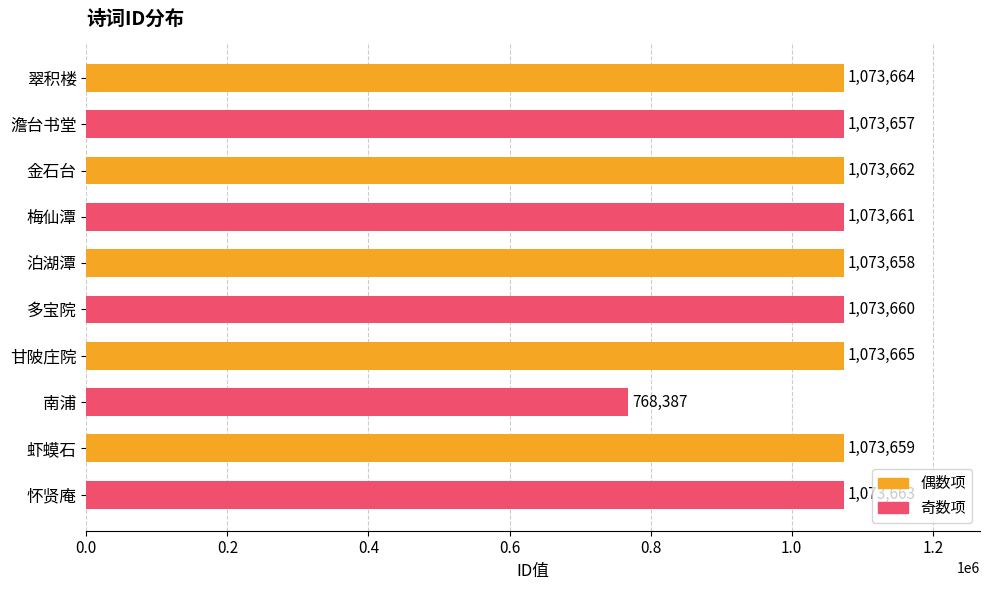

List the labels in order of value, smallest first.

南浦, 澹台书堂, 泊湖潭, 虾蟆石, 多宝院, 梅仙潭, 金石台, 怀贤庵, 翠积楼, 甘陂庄院